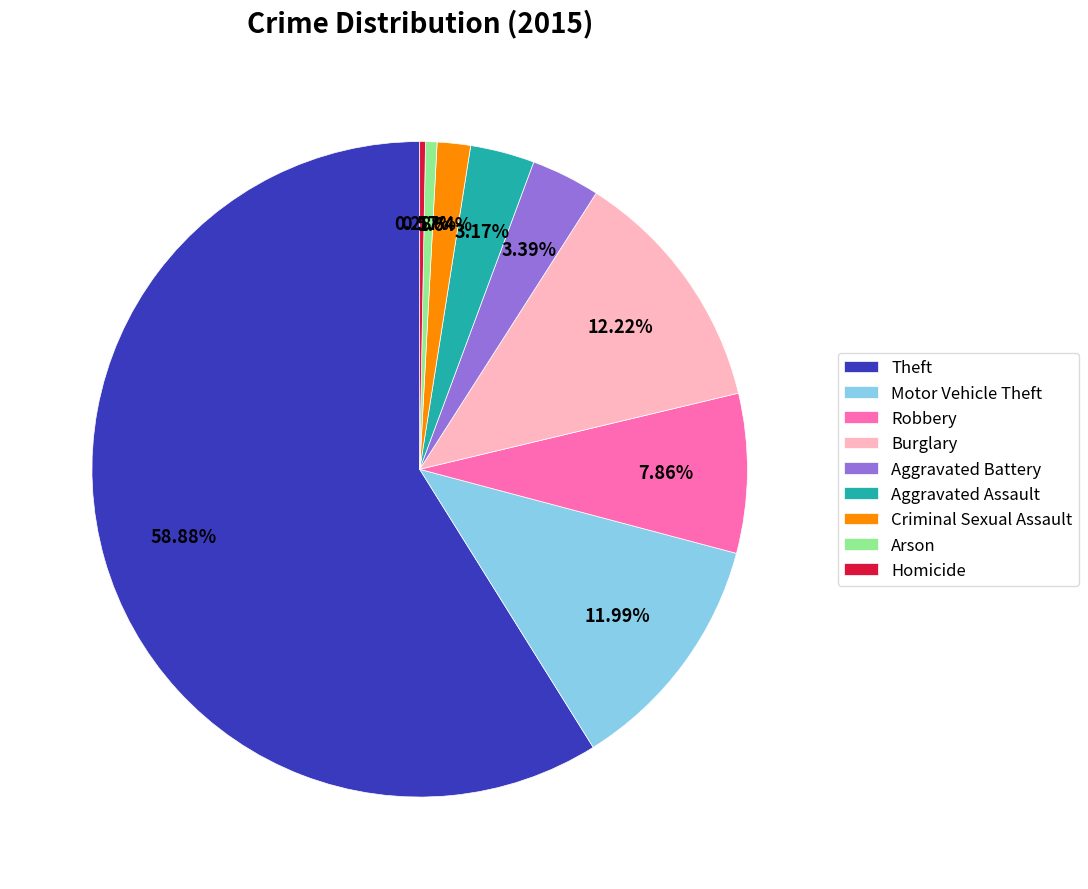

How many slices are in this pie chart?

9